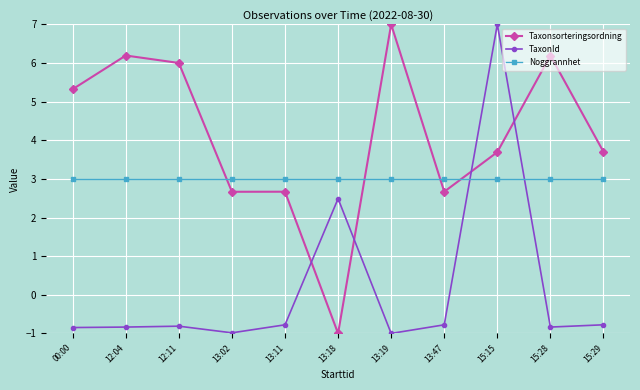

What is the difference between the highest and lowest values at 15:29?

4.5